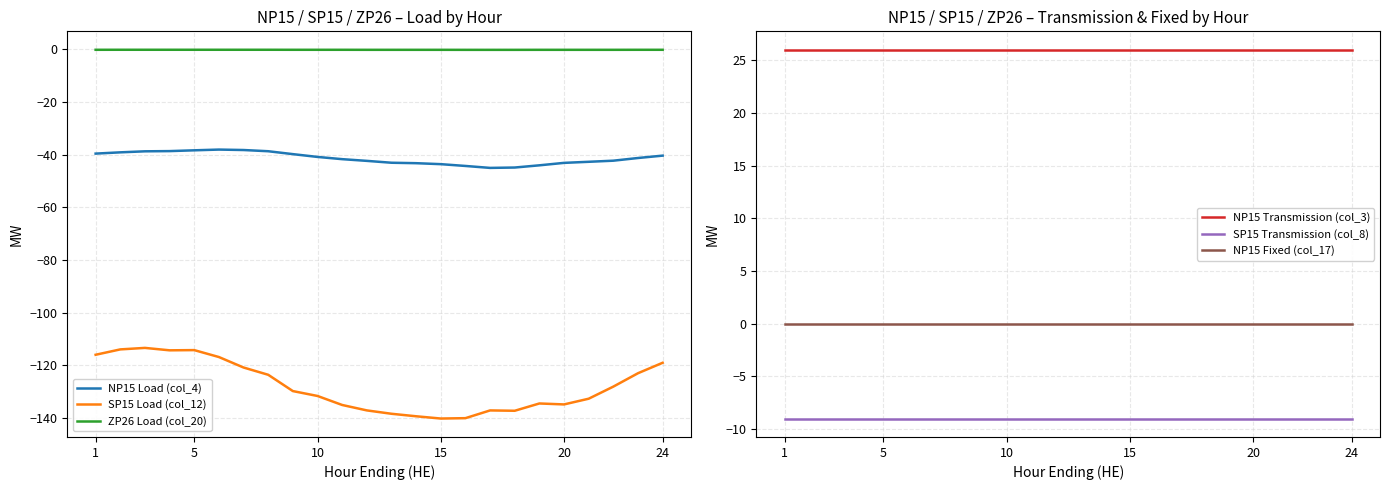

True or false: ZP26 Load (col_20) and SP15 Load (col_12) intersect in this chart.

False